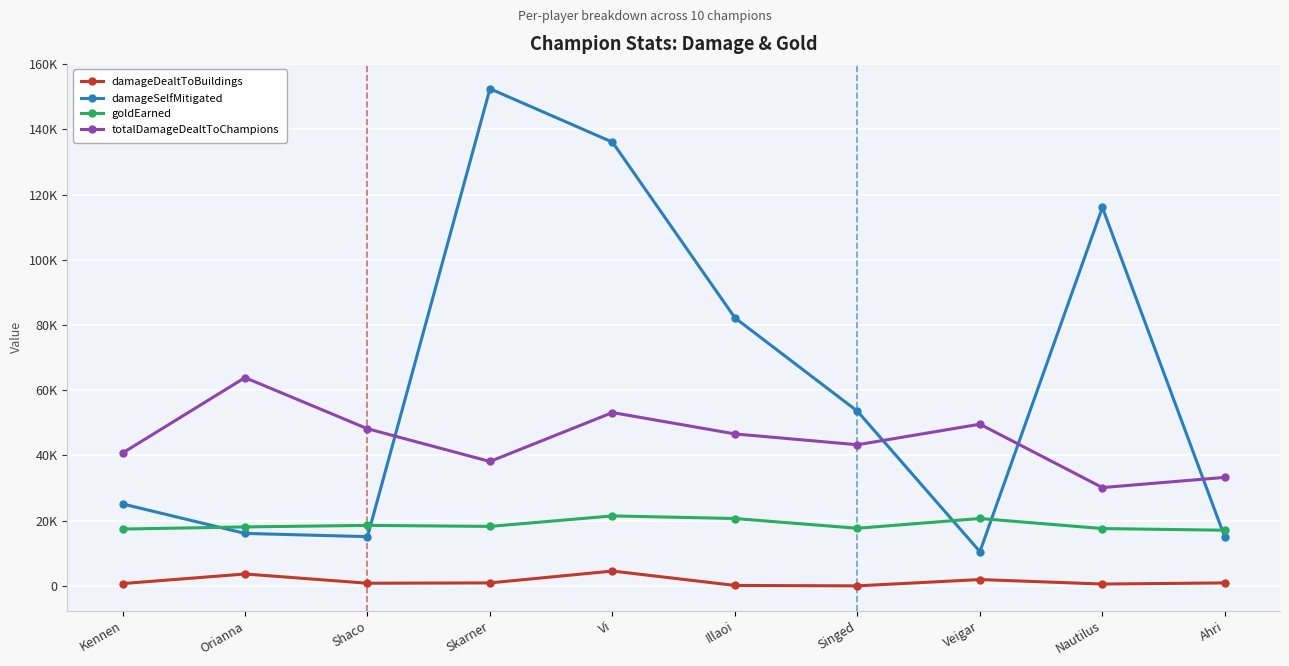

At how many categories does at least one series exceed 92644?

3